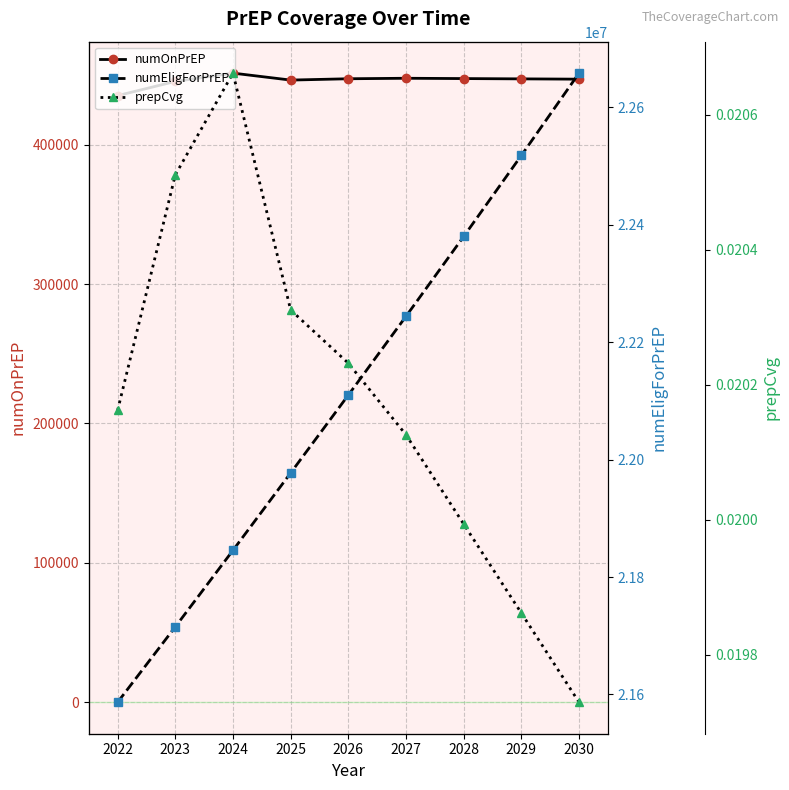

At how many categories does at least one series exceed 14898533?

9